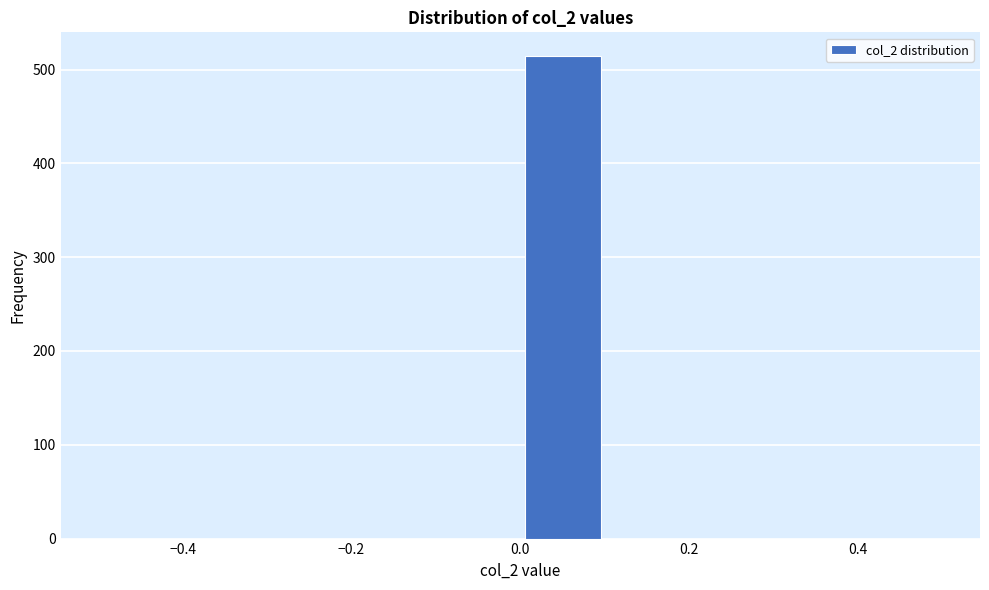

Reading left to right, list every bar in this chart as the range it spans on the x-axis followed by its height. The values are not printed on the chart, so give them approximately, as read against the axis.

-0.5 to -0.4: 0
-0.4 to -0.3: 0
-0.3 to -0.2: 0
-0.2 to -0.1: 0
-0.1 to 0.0: 0
0.0 to 0.1: 510
0.1 to 0.2: 0
0.2 to 0.3: 0
0.3 to 0.4: 0
0.4 to 0.5: 0